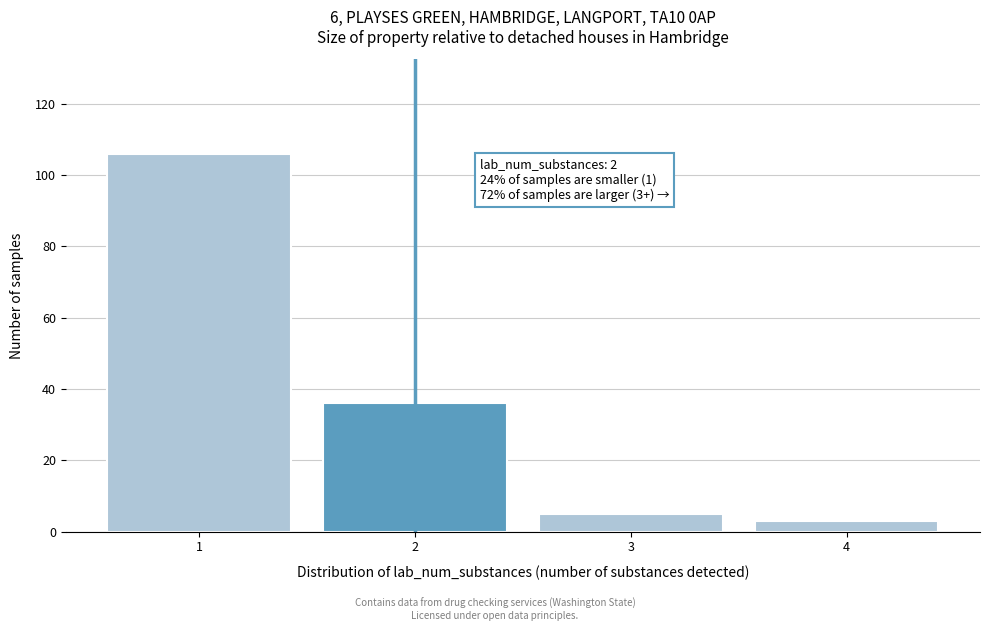

Reading right to left, list all the values displayed in this chart.

4=3	3=5	2=36	1=106